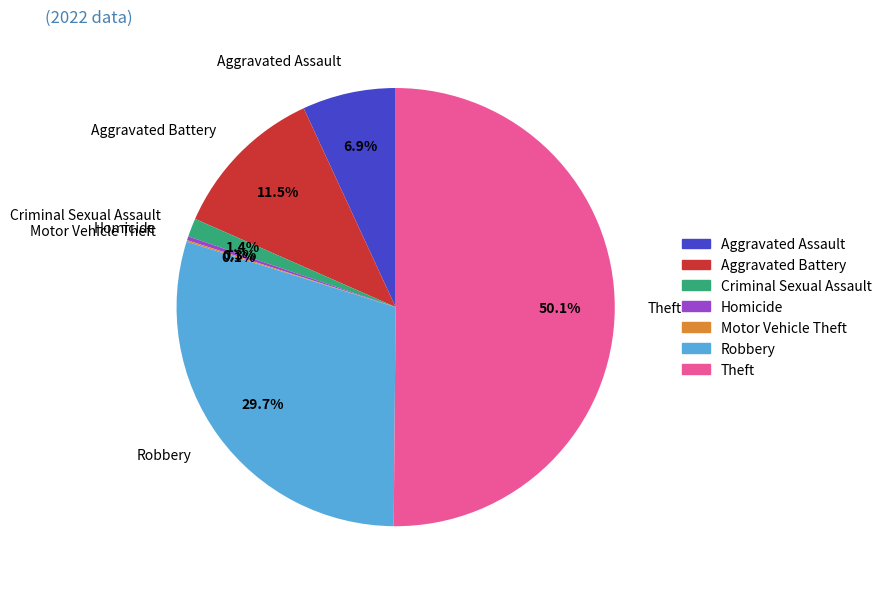

Which slice is the largest?

Theft